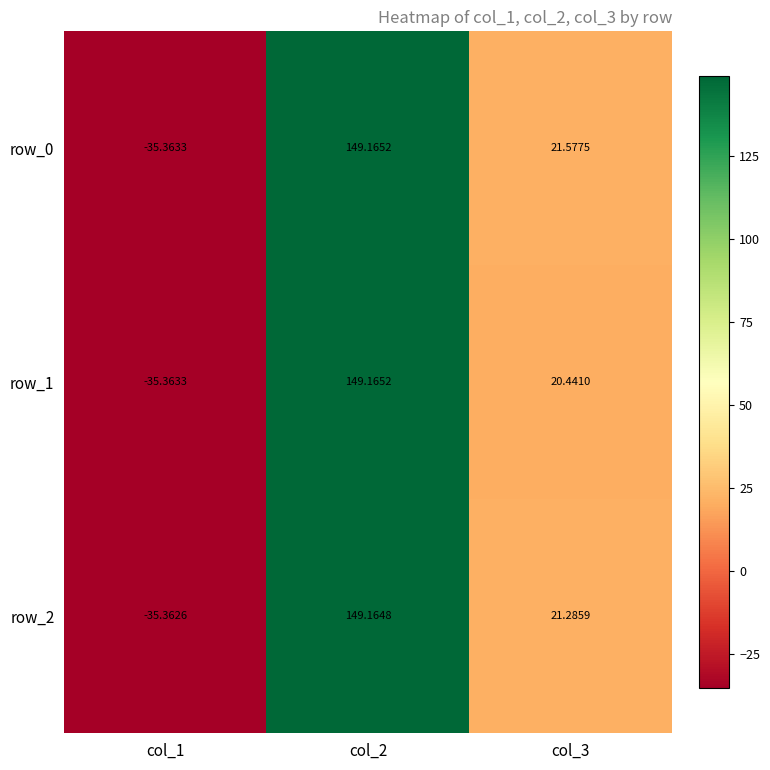

What is the smallest value displayed?

-35.4